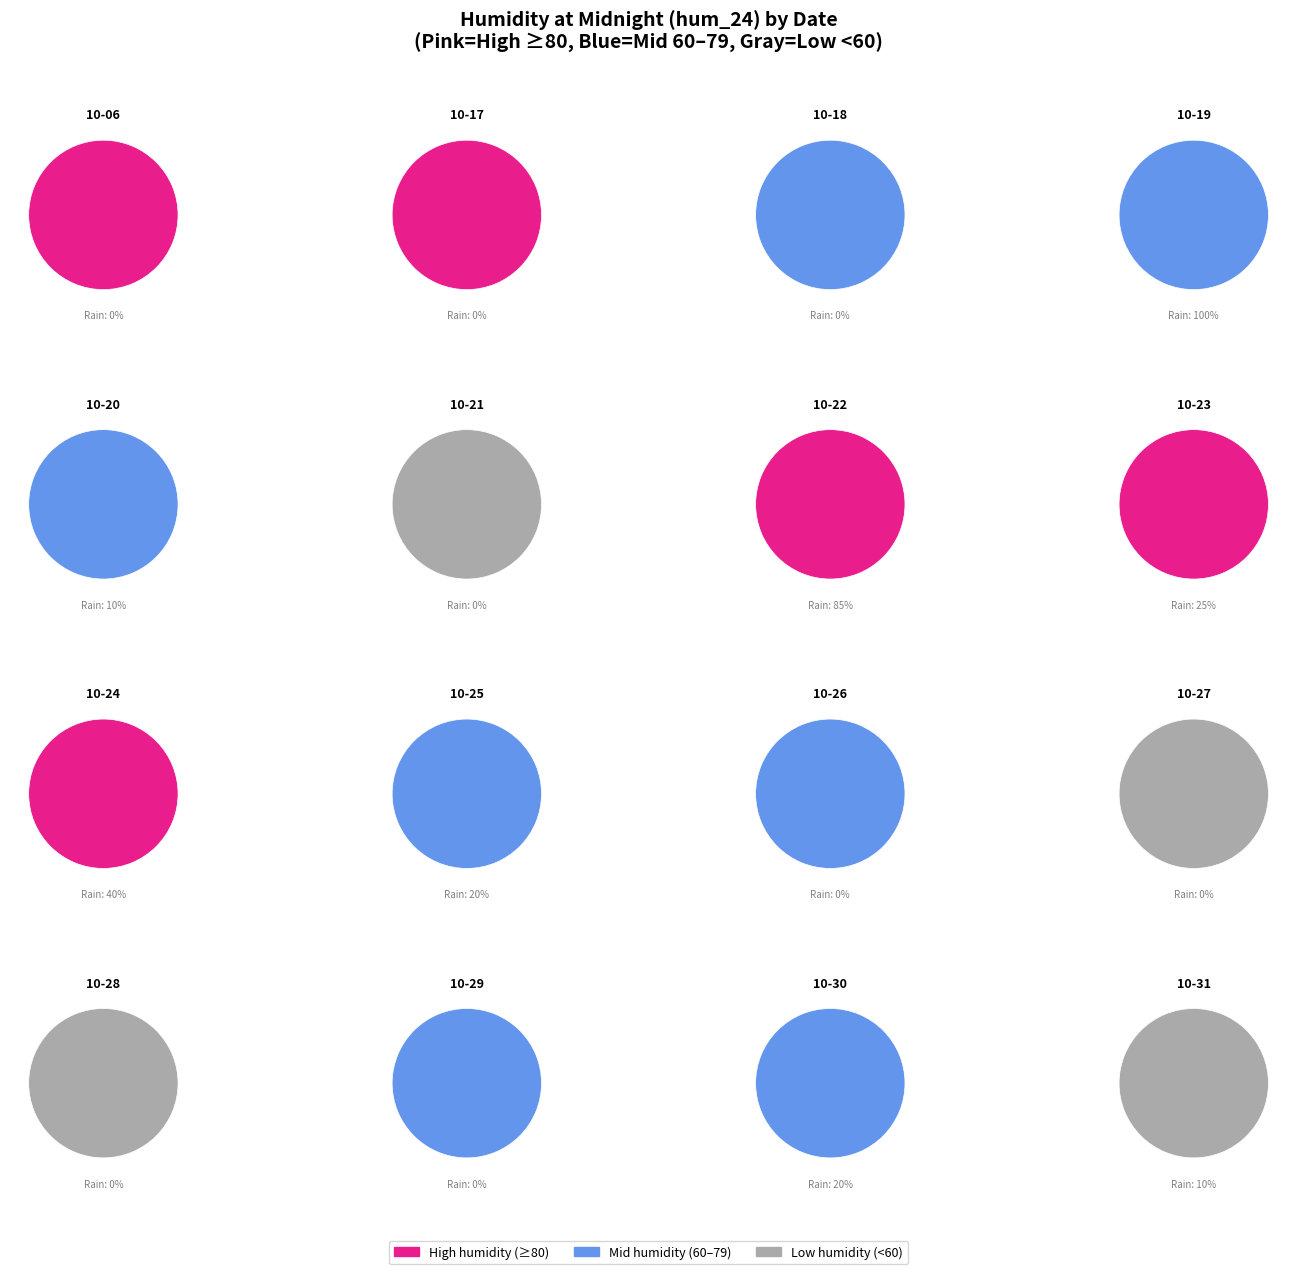

Which slice is the largest?

2023-10-22